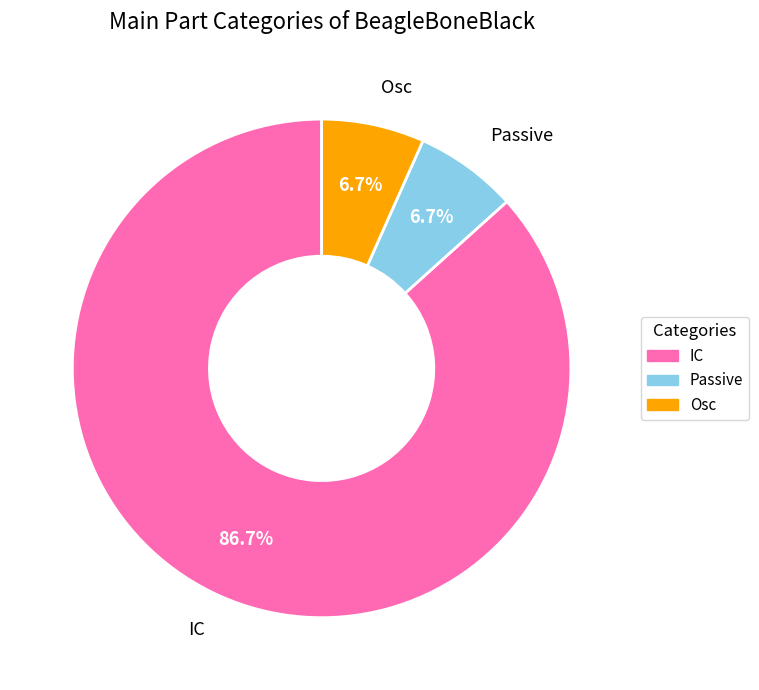

The Osc slice represents 16% of the pie. True or false?

False